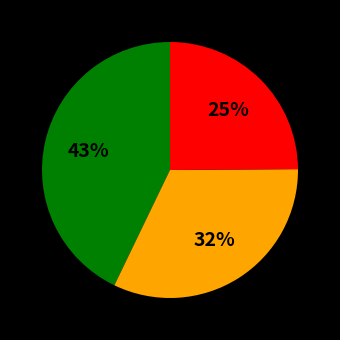

Is there any slice that represents more than half of the pie?

No